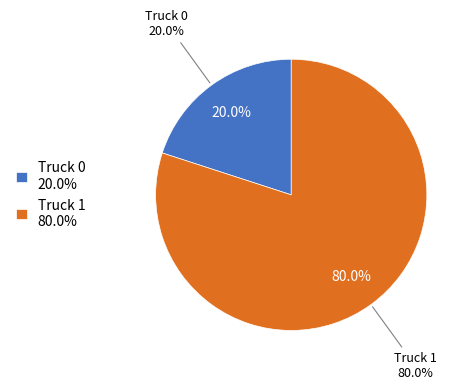

Which category accounts for the majority?

Truck 1